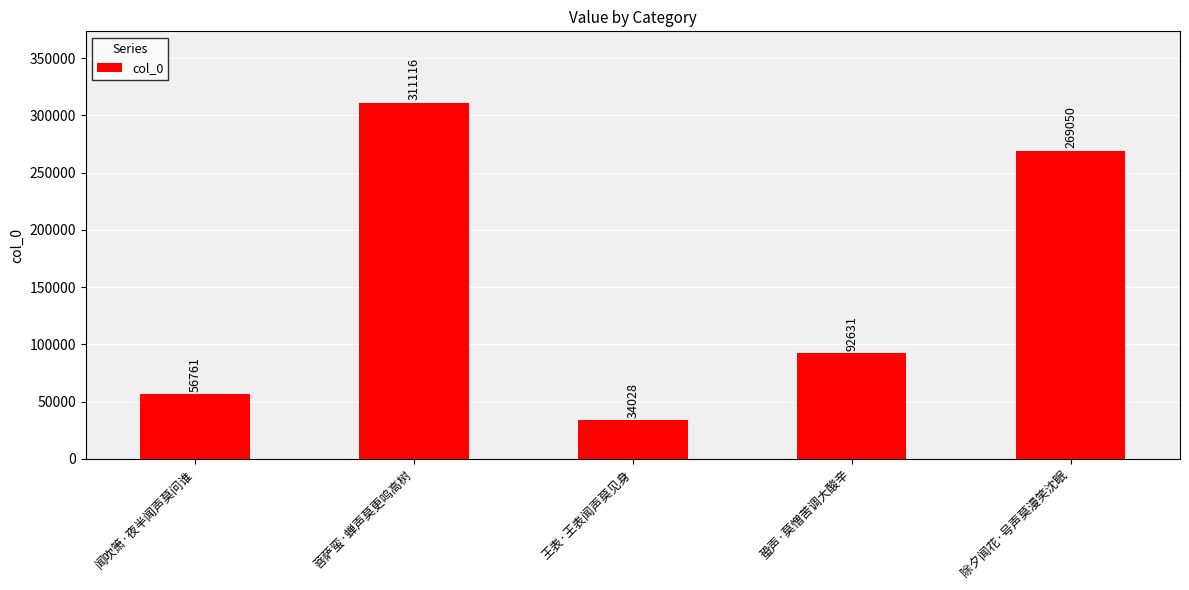

Does the chart contain stacked bars?

No